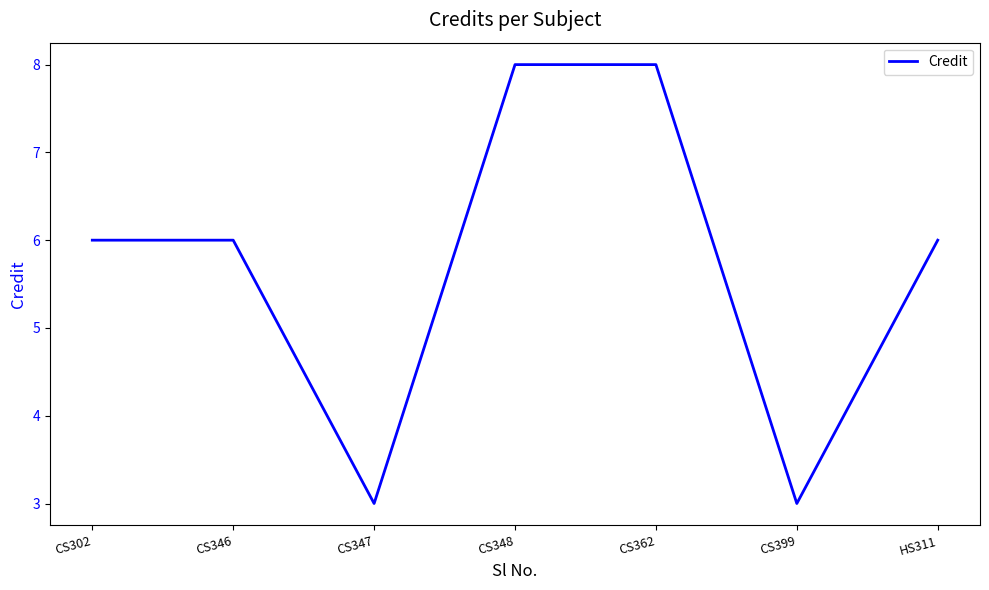

True or false: there are more than 2 points higher than both neighbors.

False